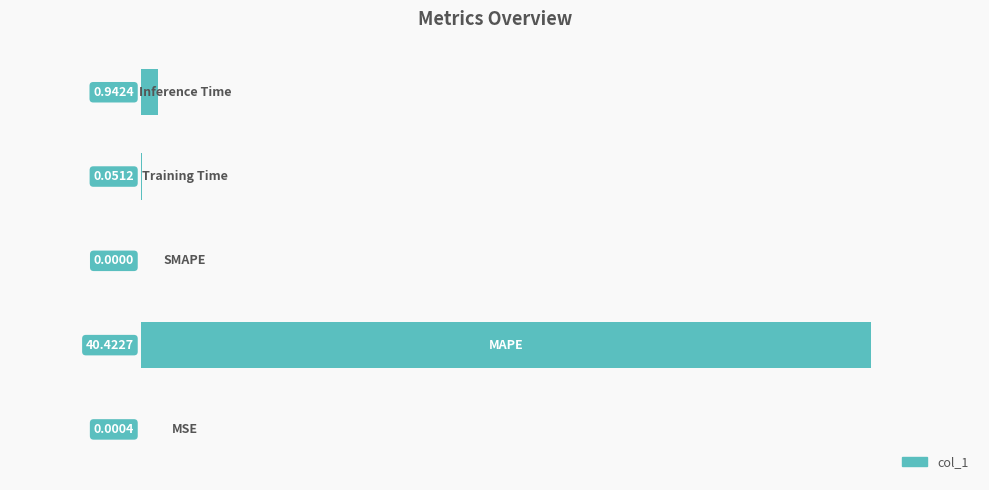

What is the sum of all values?

1.0